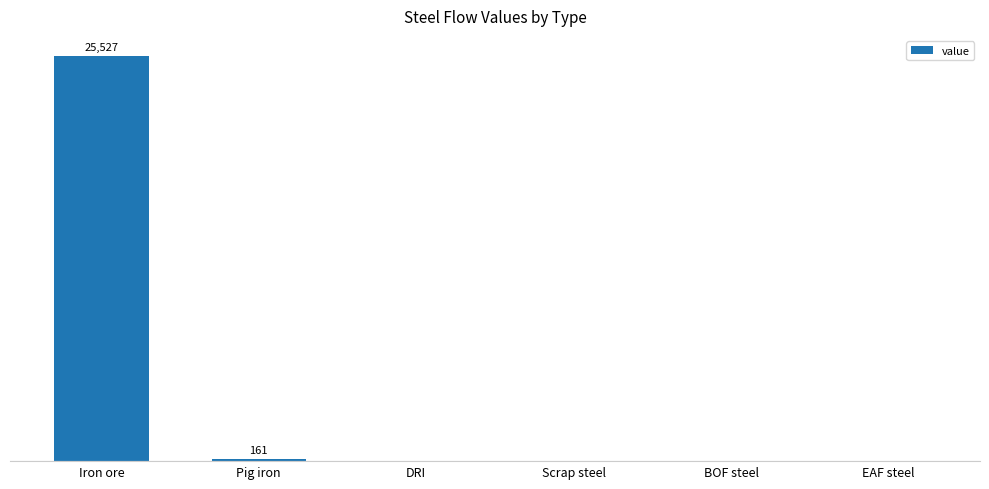

Are the bars horizontal?

No